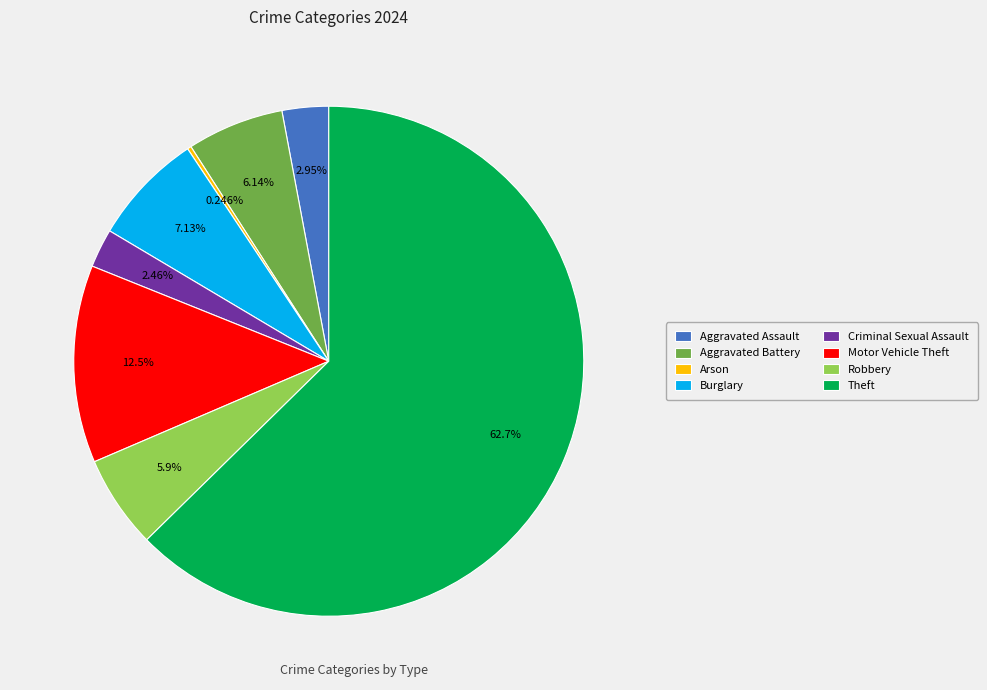

What is the largest slice in the pie chart?

Theft